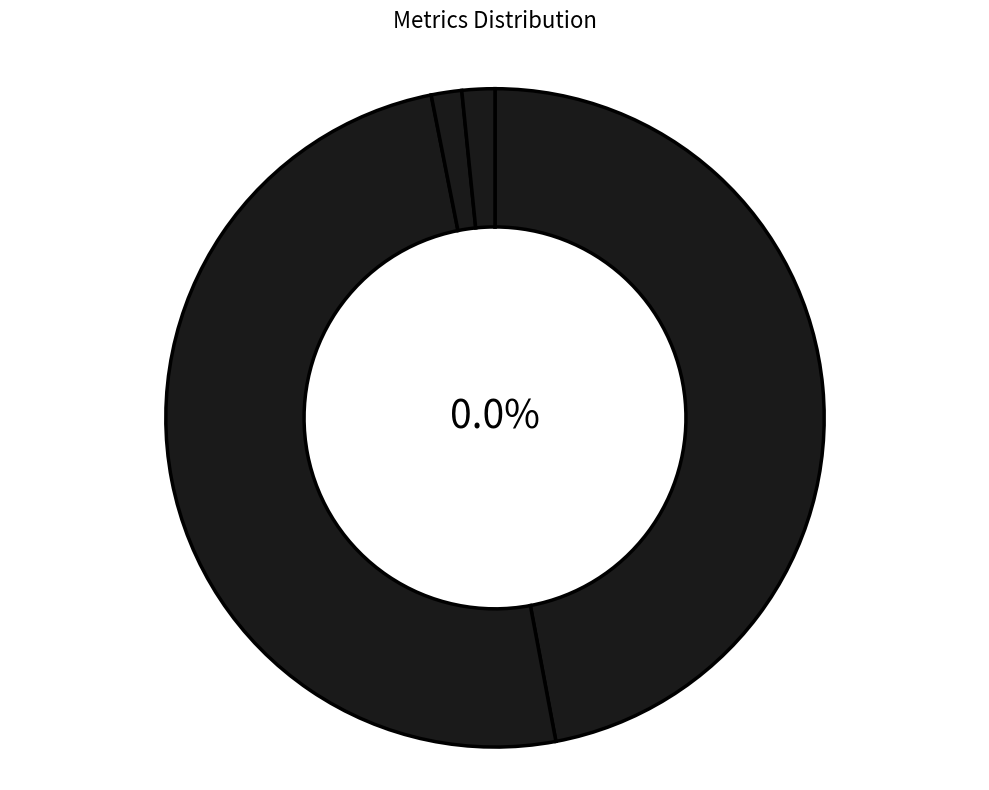

Count the number of slices in the pie.

5